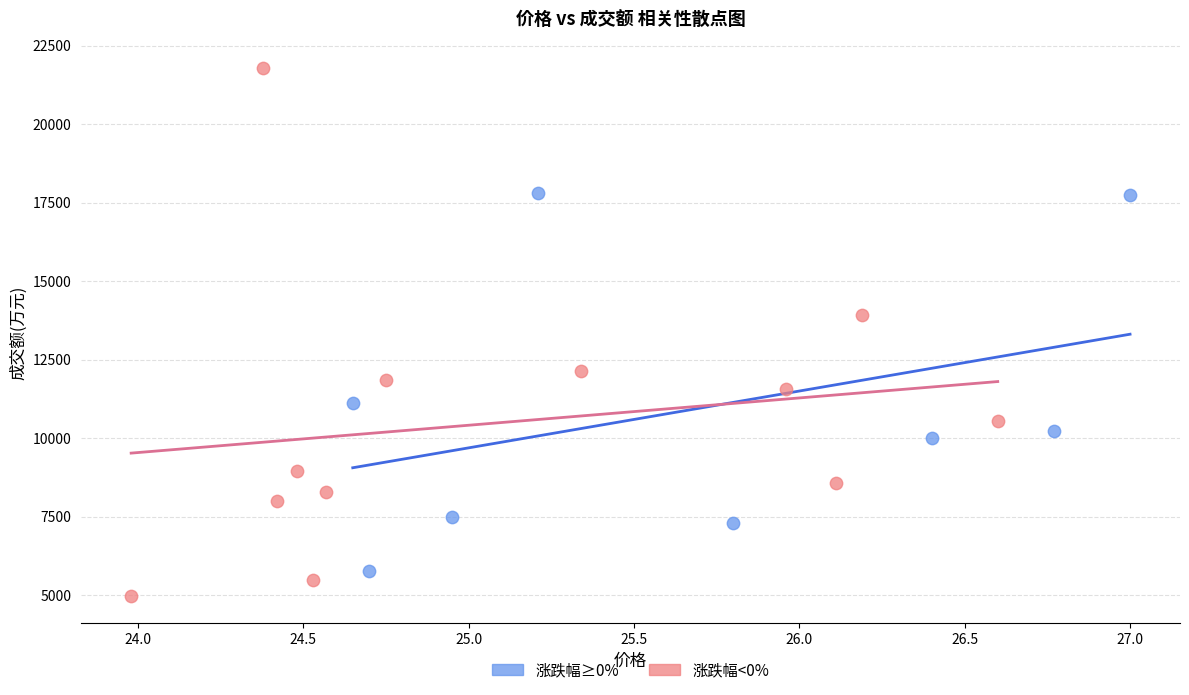

Which series reaches the minimum Y coordinate?

涨跌幅<0%